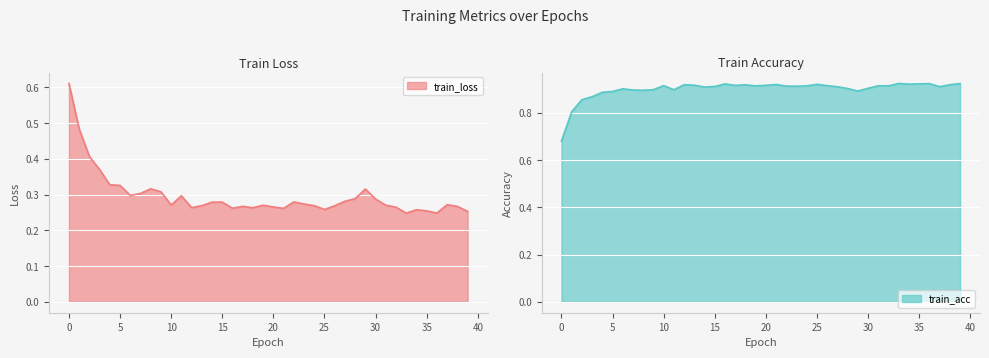

List the labels in order of train_loss value, largest first.

0, 1, 2, 3, 4, 5, 8, 29, 9, 7, 6, 11, 28, 30, 27, 22, 15, 14, 23, 37, 10, 31, 19, 13, 24, 26, 38, 17, 20, 32, 12, 18, 16, 21, 25, 34, 35, 39, 36, 33